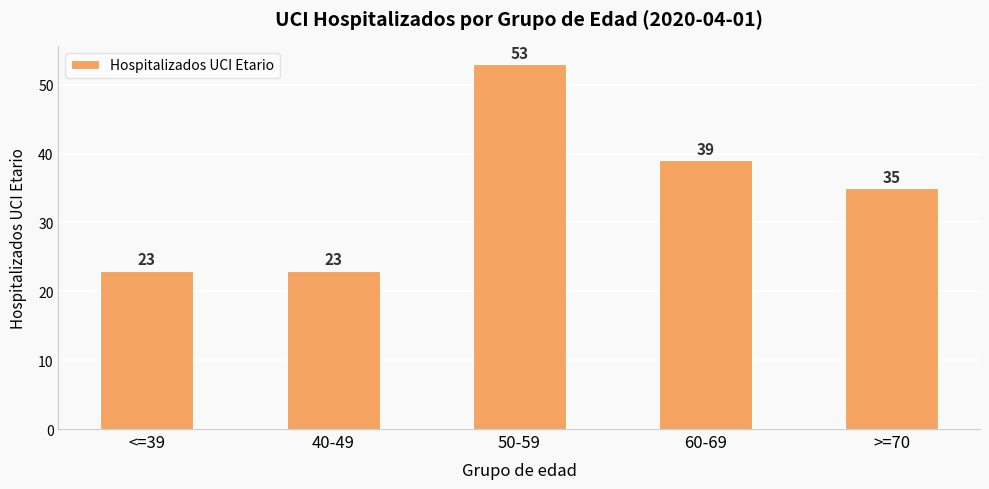

Count the values in the range 23 to 39.

4